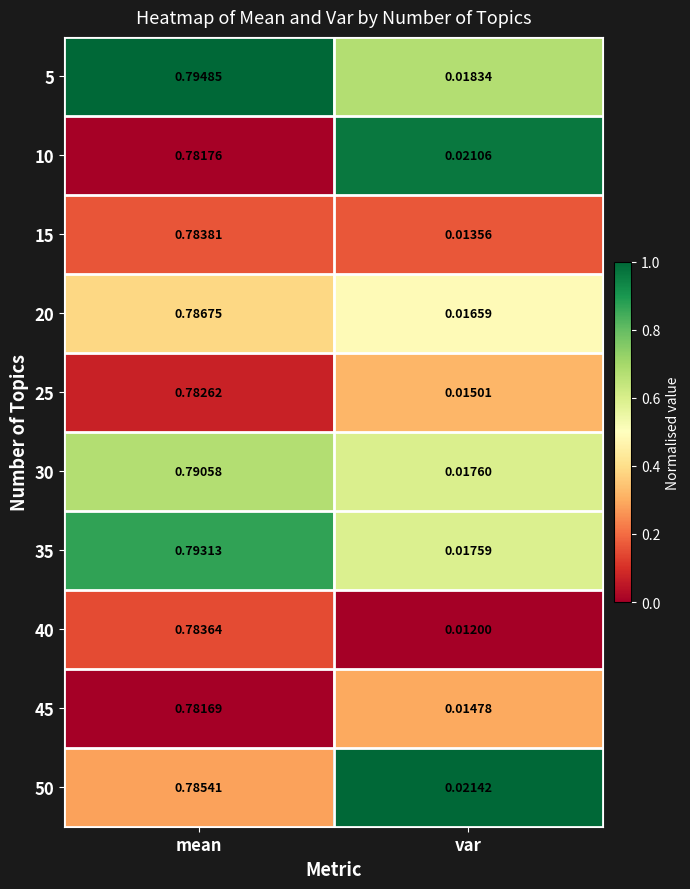

Which category has the highest value in the 15 series?

mean